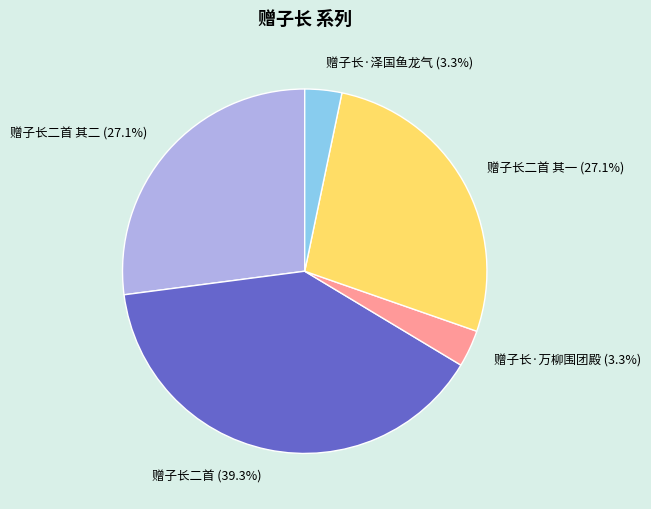

Is it true that 赠子长二首 其二 is 41% of the pie?

False